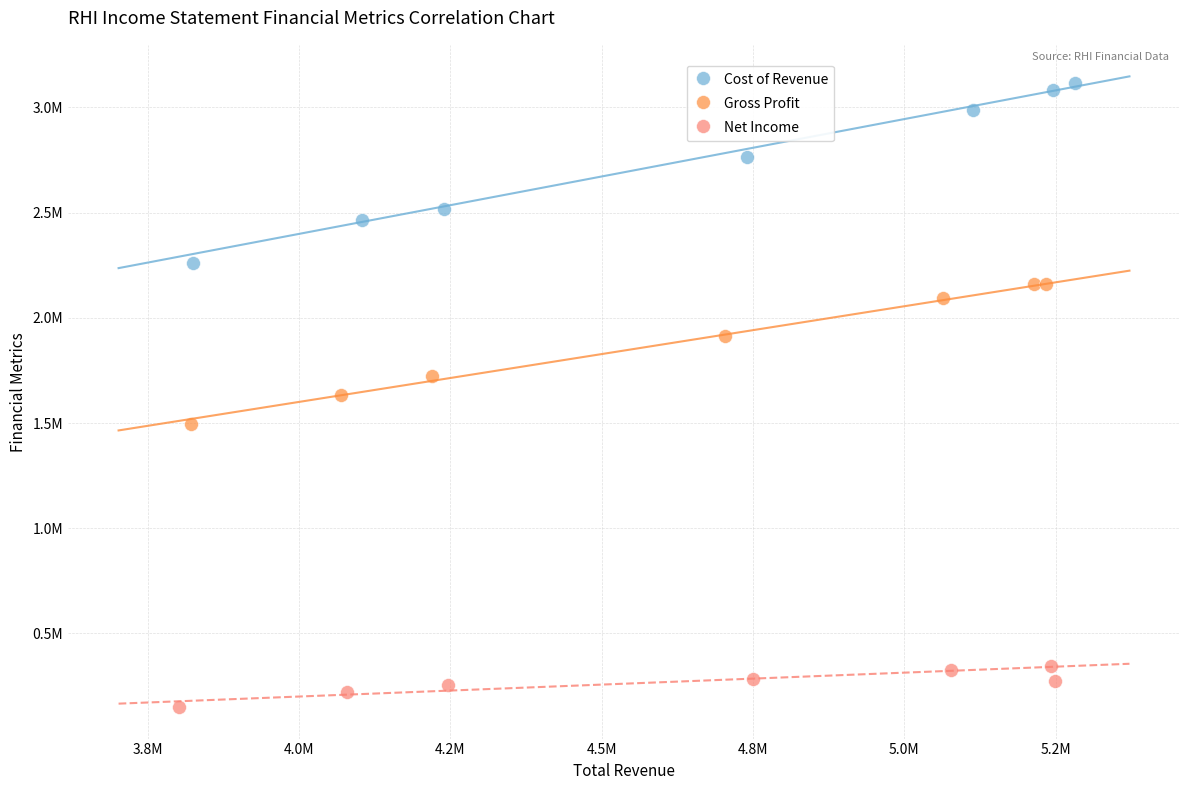

What are all the series names shown in the legend?

Cost of Revenue, Gross Profit, Net Income